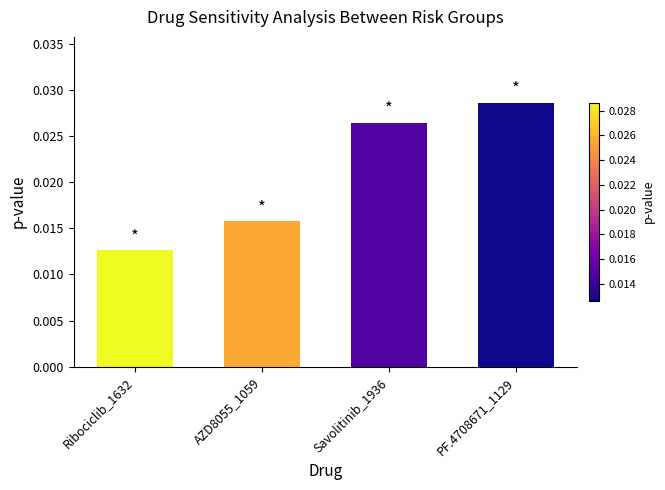

Between PF.4708671_1129 and Ribociclib_1632, which is larger?

PF.4708671_1129